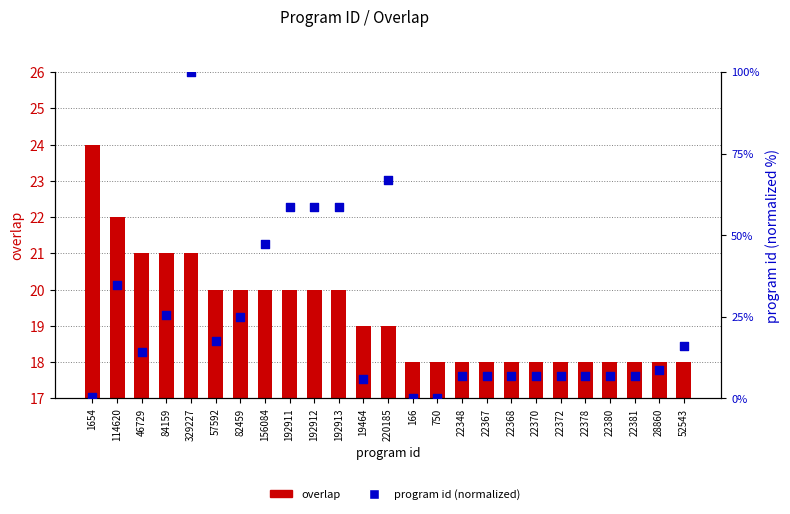

Which series contains the highest Y value?

program id (normalized)